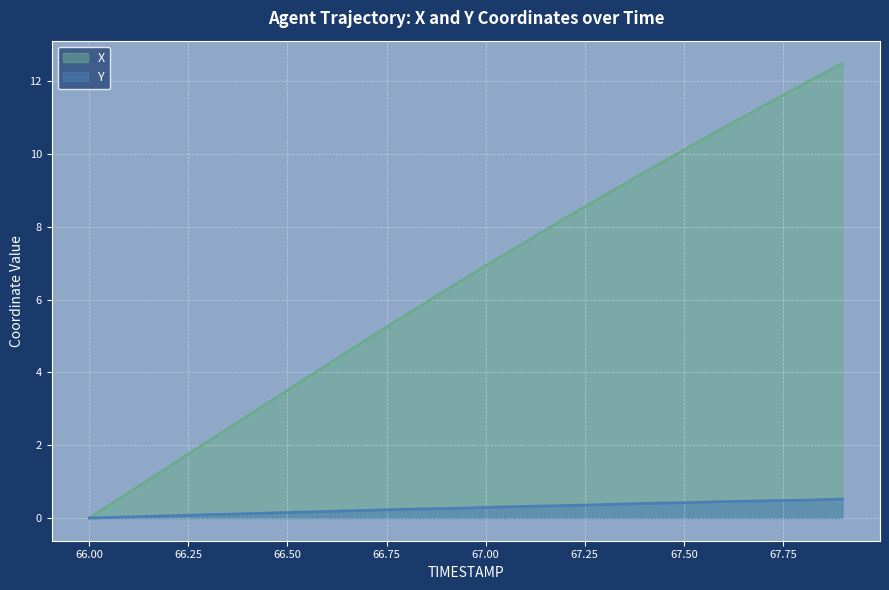

What is the label of the 1st point from the left?

66.0